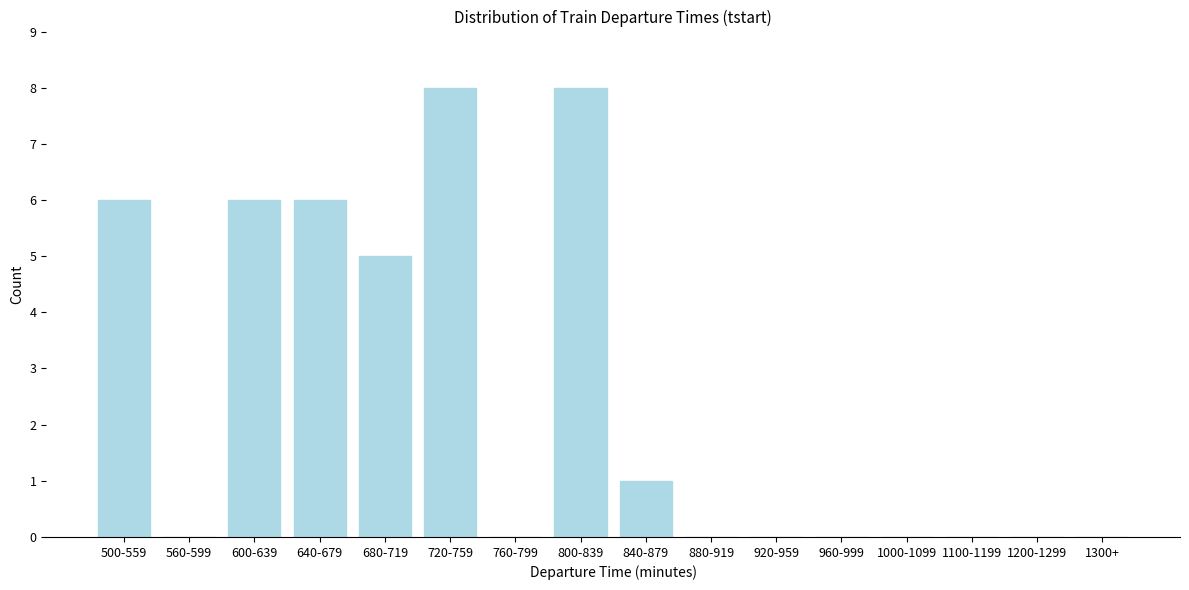

Reading right to left, what are all the values shown in this chart?

1300+=0	1200-1299=0	1100-1199=0	1000-1099=0	960-999=0	920-959=0	880-919=0	840-879=1	800-839=8	760-799=0	720-759=8	680-719=5	640-679=6	600-639=6	560-599=0	500-559=6